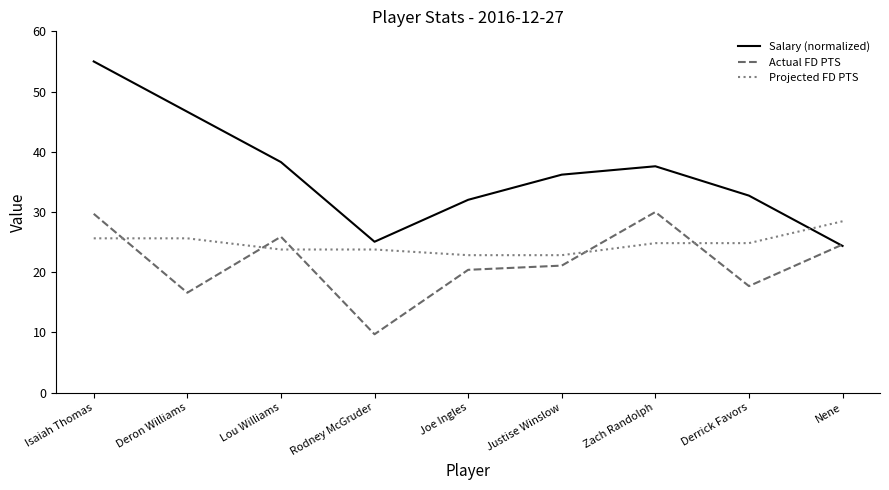

At how many categories does at least one series exceed 35?

5